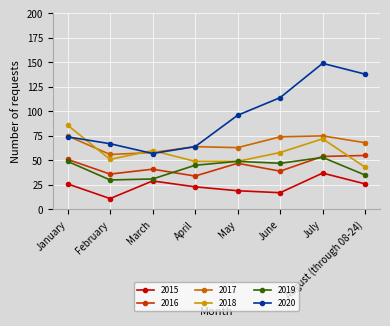

Is it true that 2018 equals 51 at February?

True